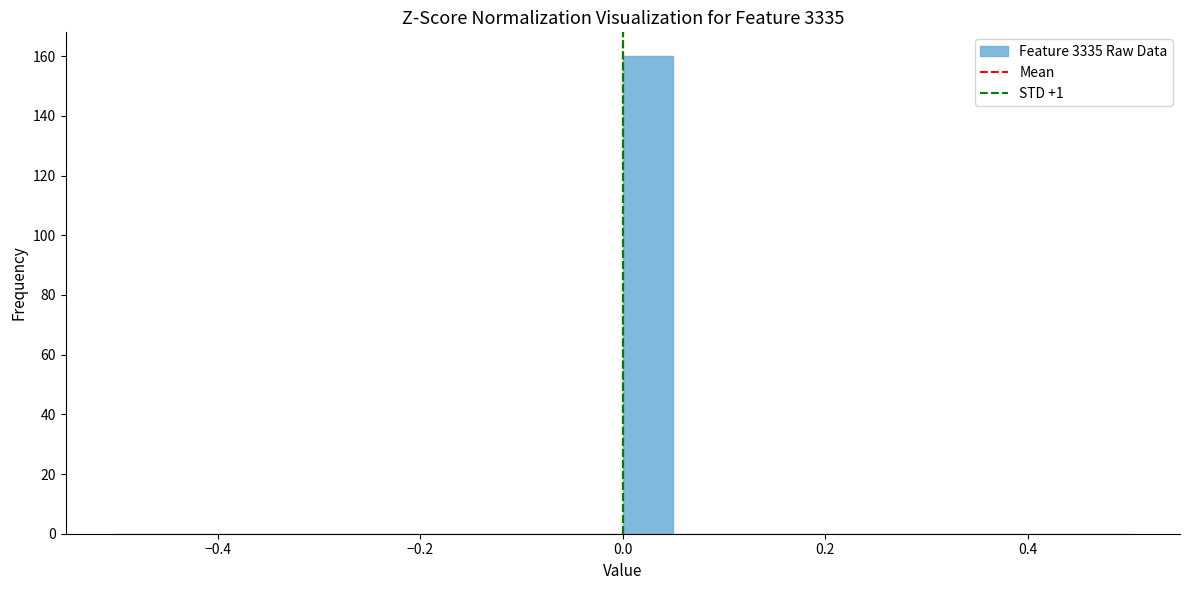

Read against the x-axis, roughly where is the centre of the tallest bar?

0.02